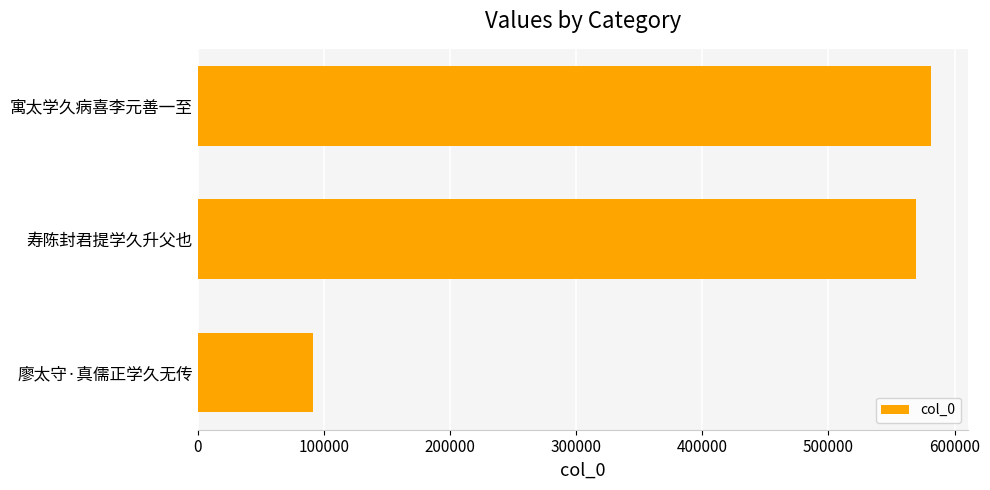

What is the label of the 2nd bar from the bottom?

寿陈封君提学久升父也